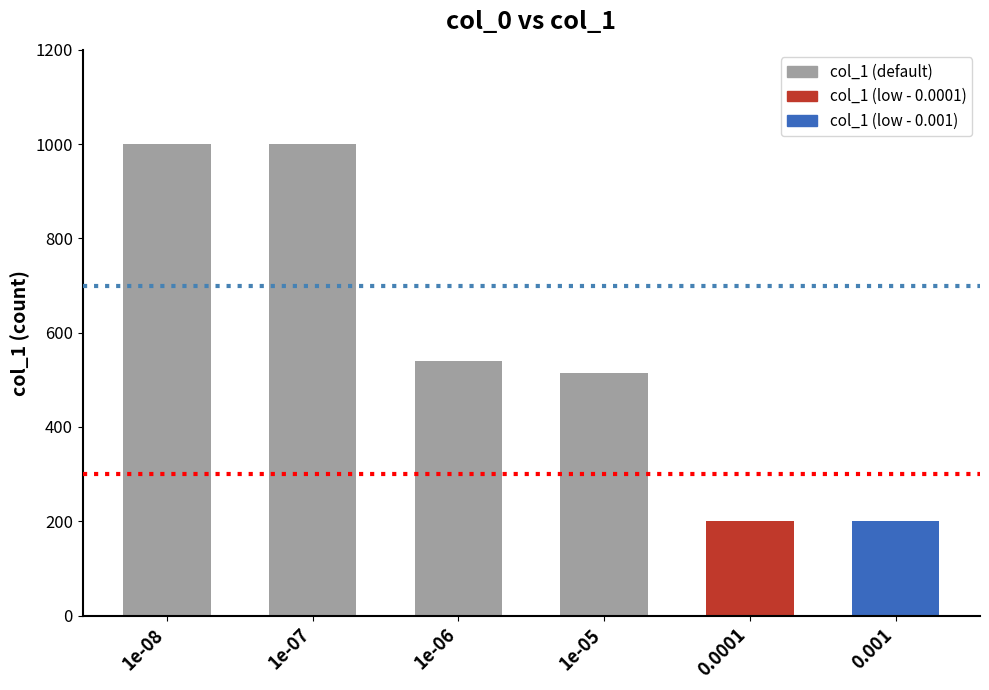

How many bars are there in total?

6